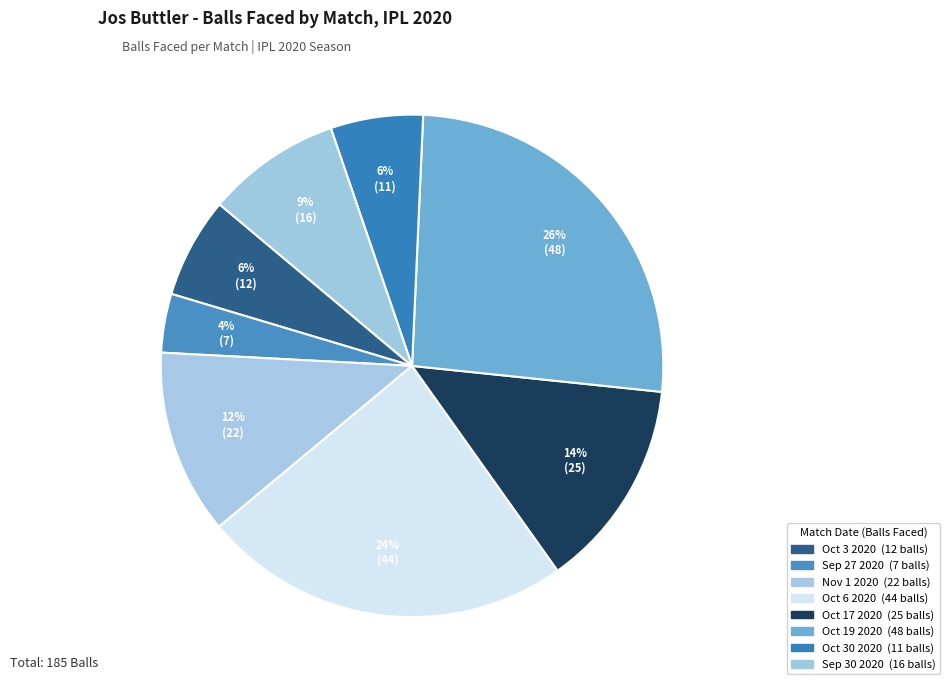

How many segments does this pie chart have?

8